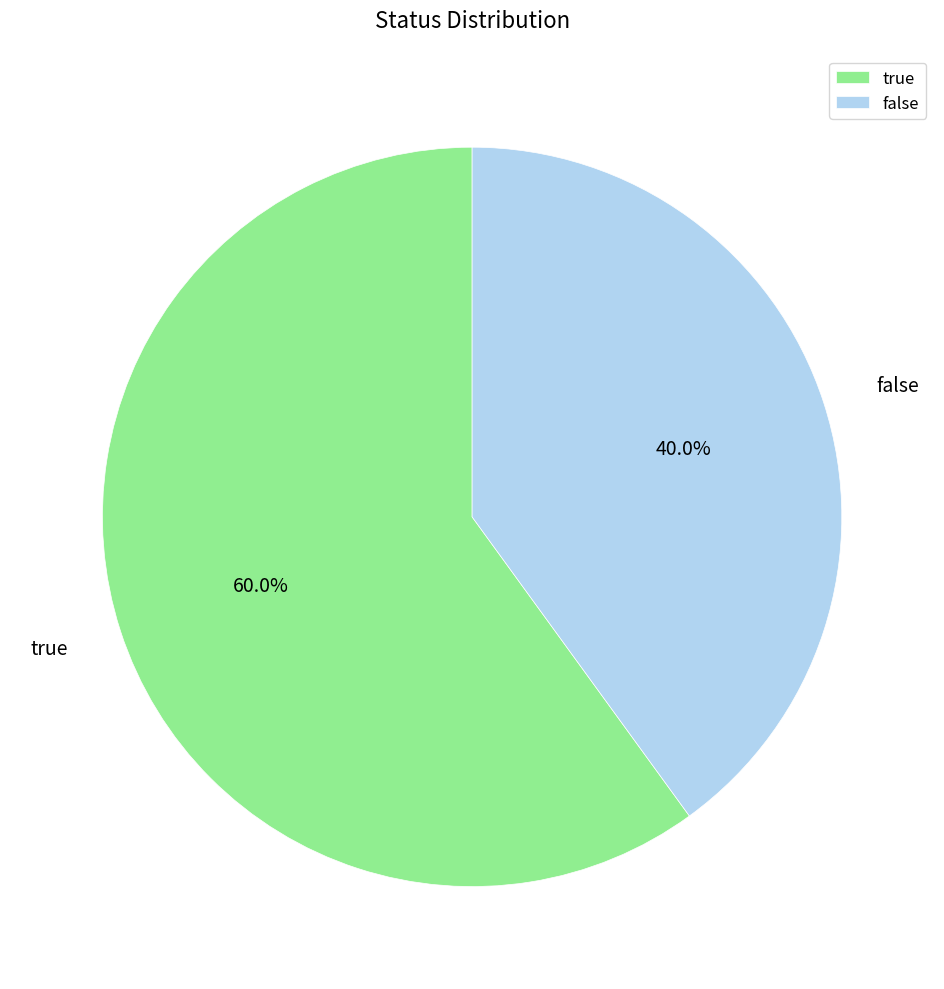

Is it true that false is 40% of the pie?

True